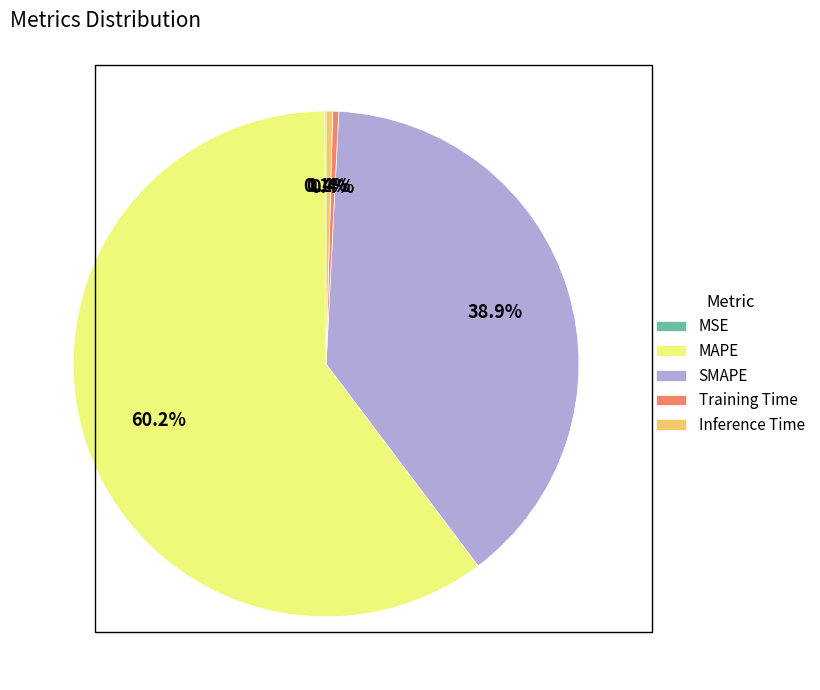

Do MAPE and Training Time together represent more than half of the pie?

Yes